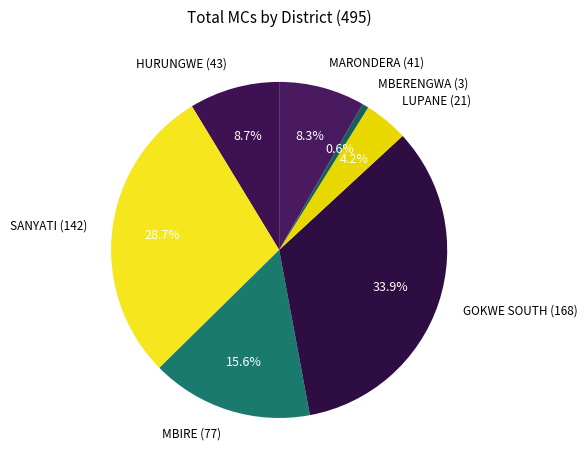

Between MARONDERA and LUPANE, which is larger?

MARONDERA